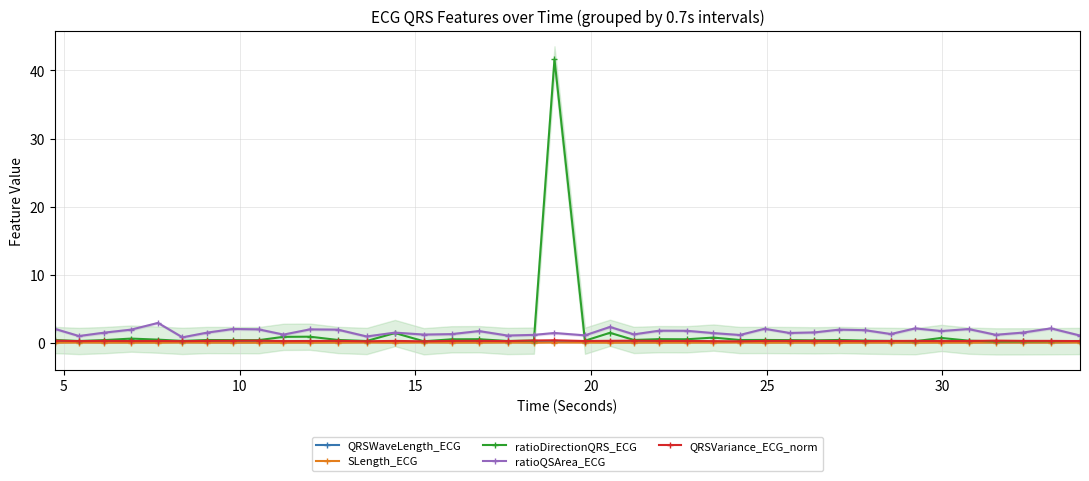

True or false: ratioQSArea_ECG and QRSWaveLength_ECG intersect in this chart.

False